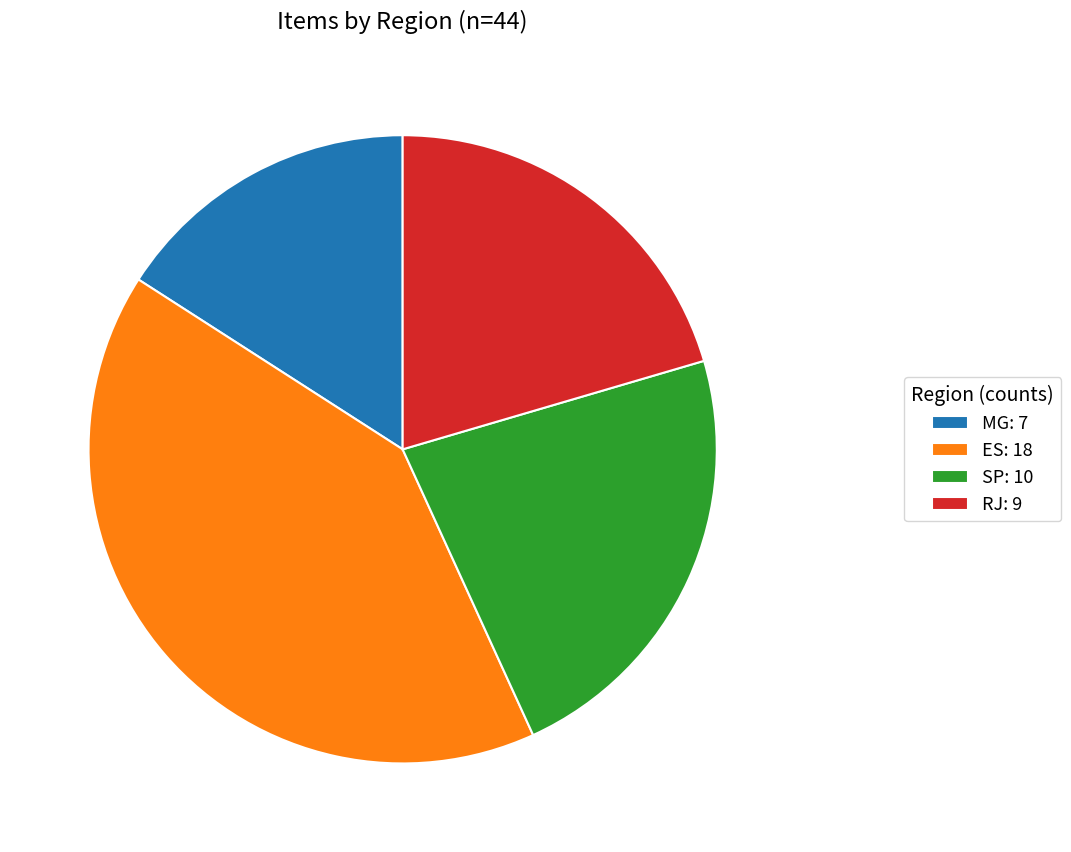

Combined, do RJ and SP account for over 50%?

No